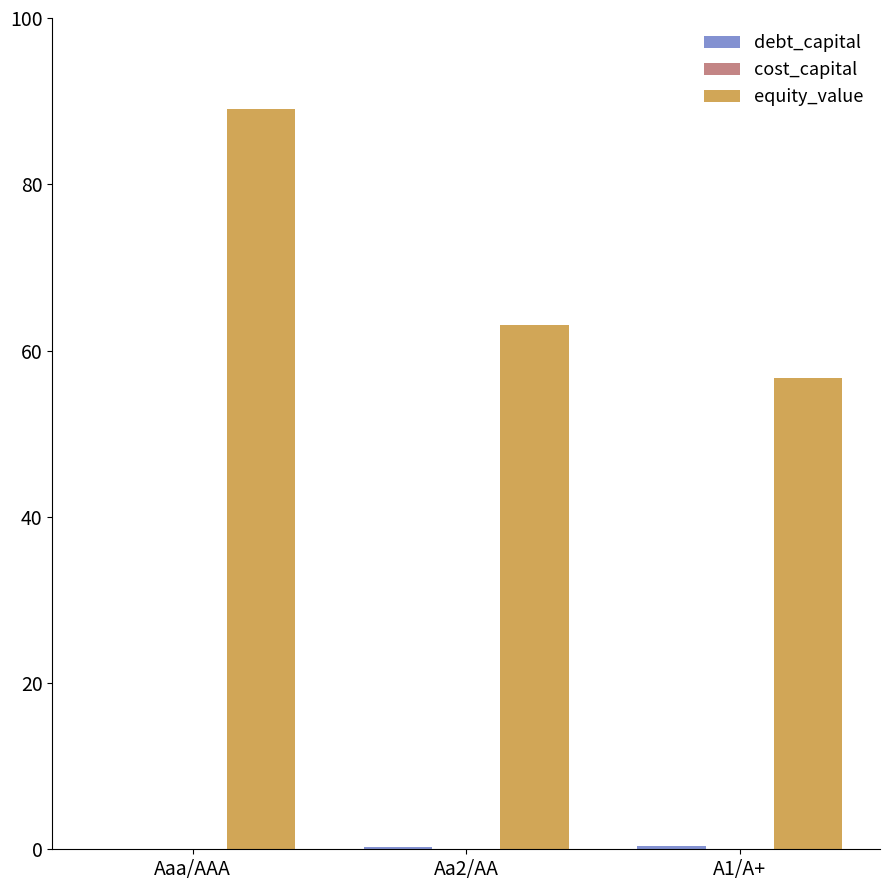

What is the approximate value of equity_value at Aaa/AAA?

89.1